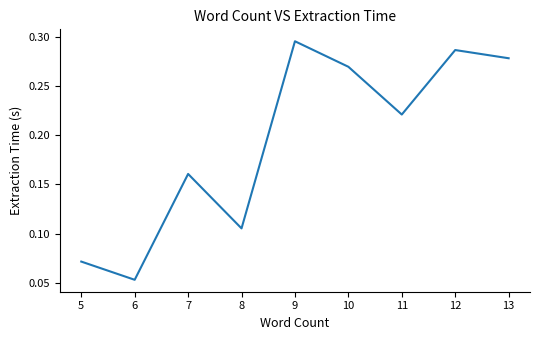

How many values are between 0 and 1?

9